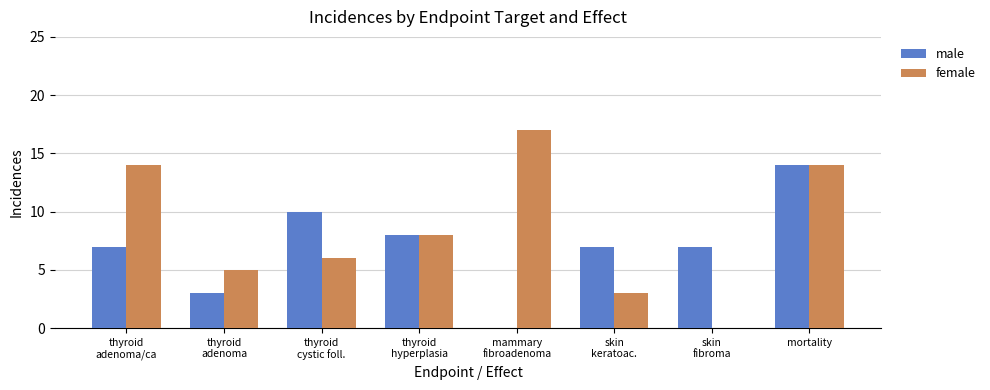

At which label does female first exceed 8?

thyroid
adenoma/ca